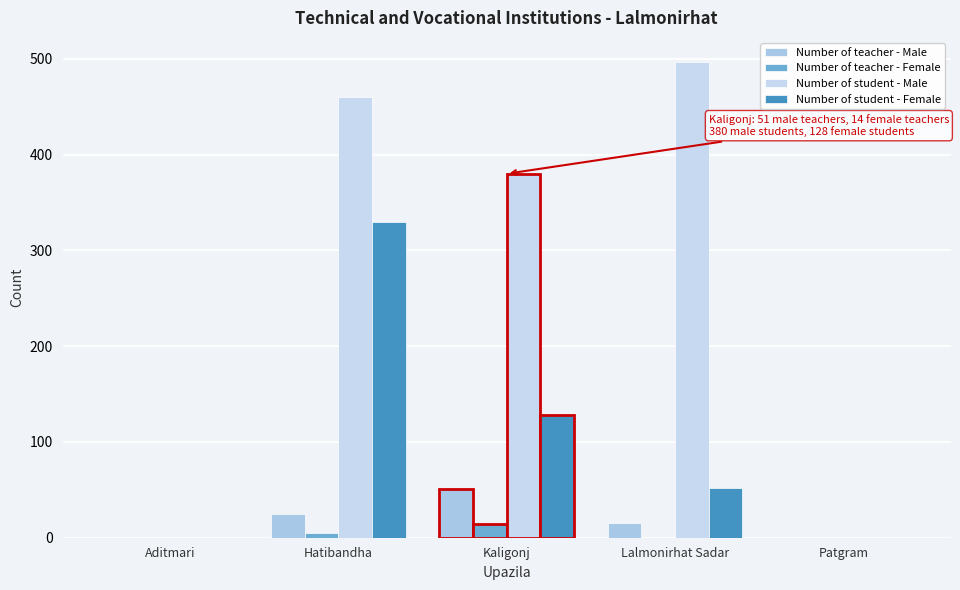

How many categories are shown in the chart?

5